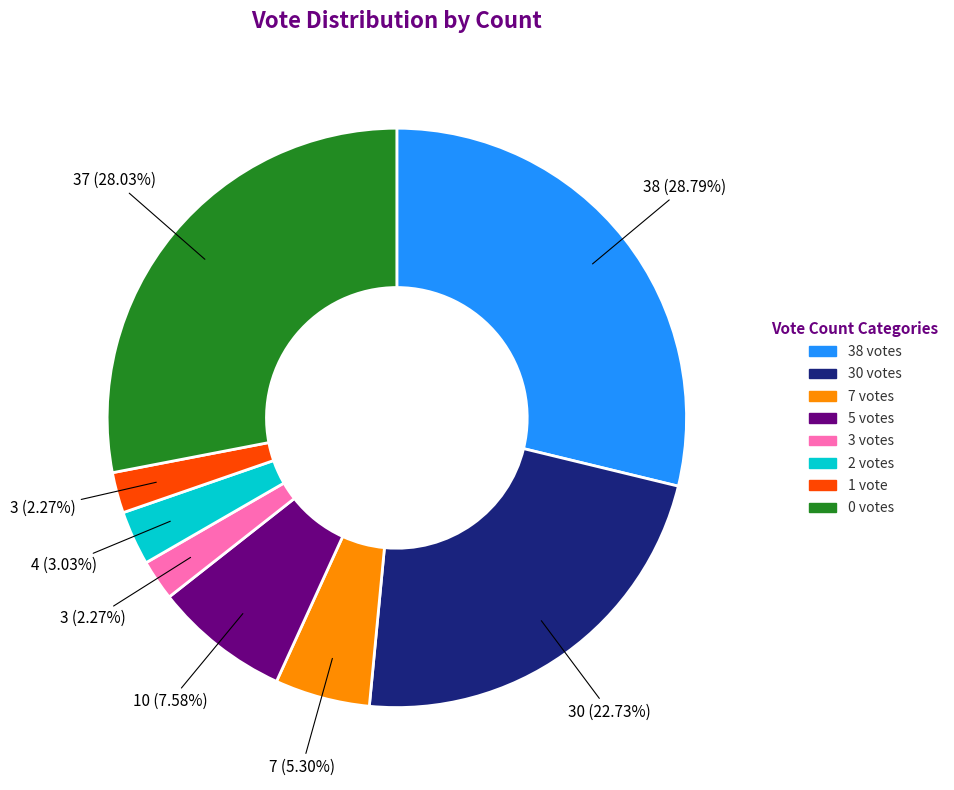

Count the number of slices in the pie.

8